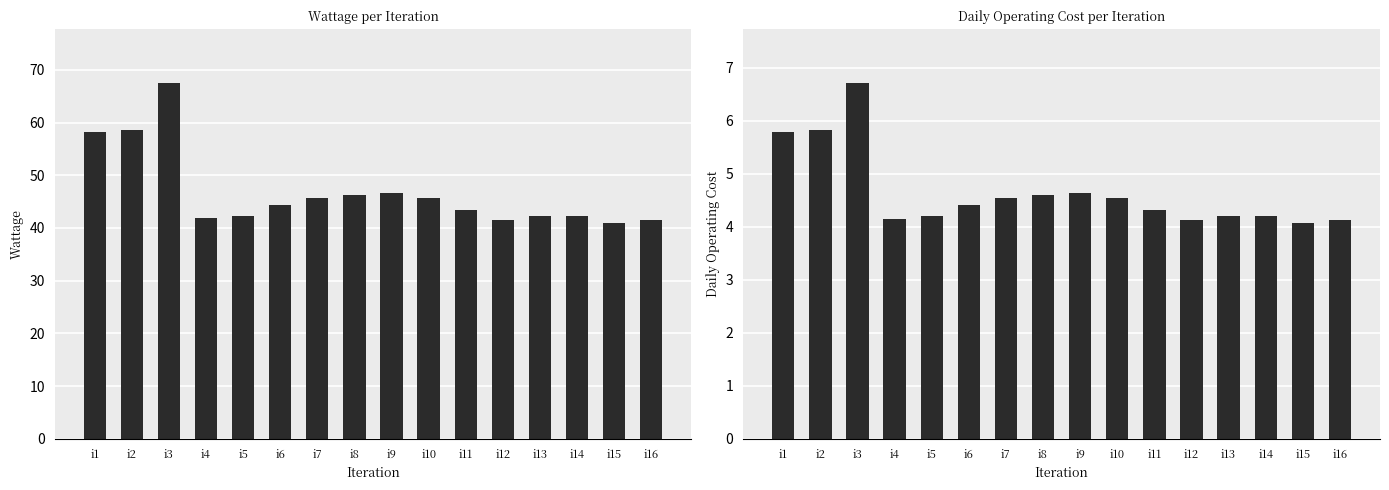

What is the lowest value of the Daily Operating Cost series?

4.1